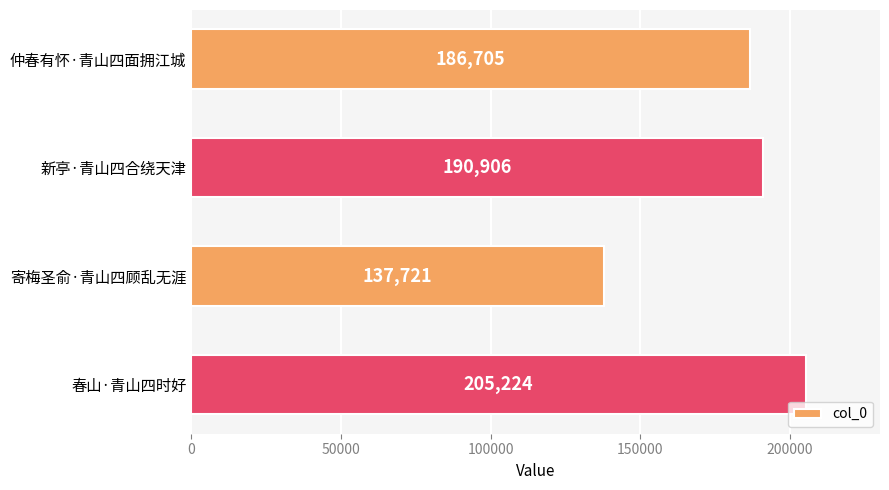

List the labels in order of value, smallest first.

寄梅圣俞·青山四顾乱无涯, 仲春有怀·青山四面拥江城, 新亭·青山四合绕天津, 春山·青山四时好